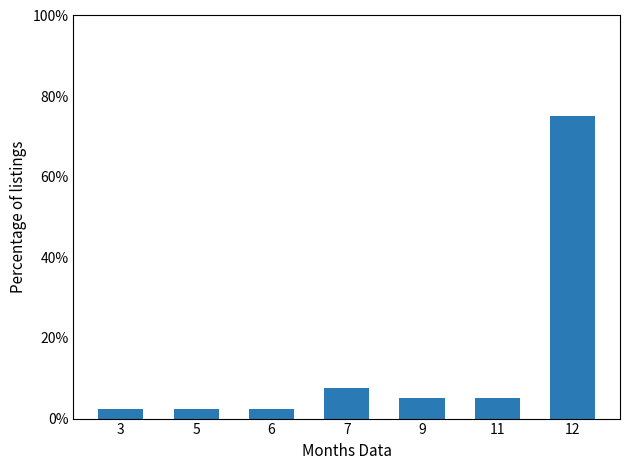

How many values are below 5?

3